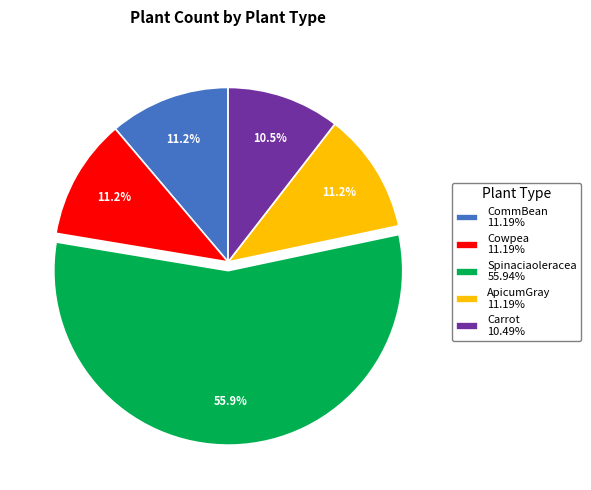

How much of the chart is everything except Cowpea?

88.8%